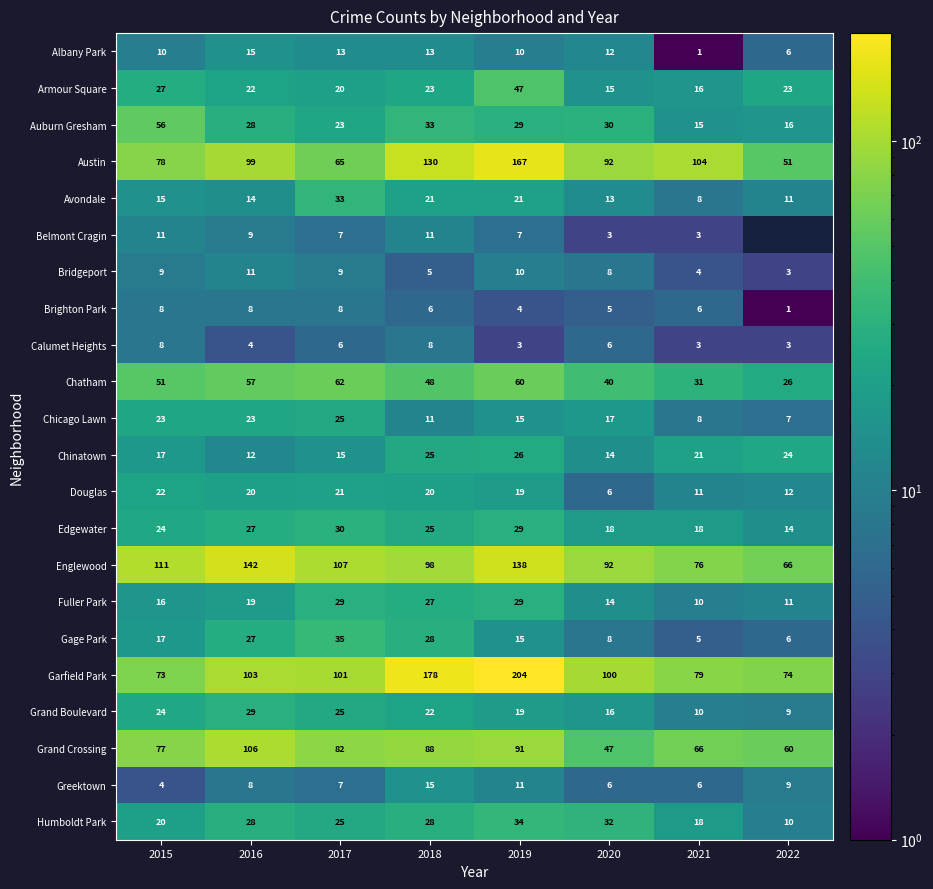

What is the sum of the Chatham values at 2020 and 2018?

88